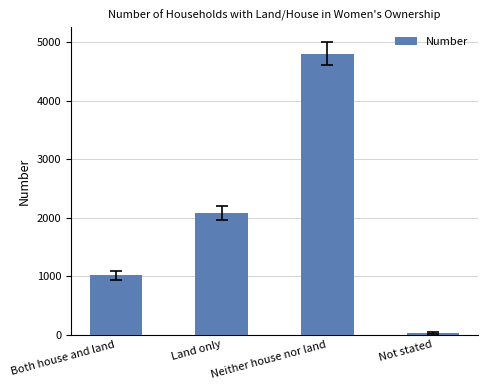

Reading left to right, extract all data points from this chart.

1014	2073	4804	29